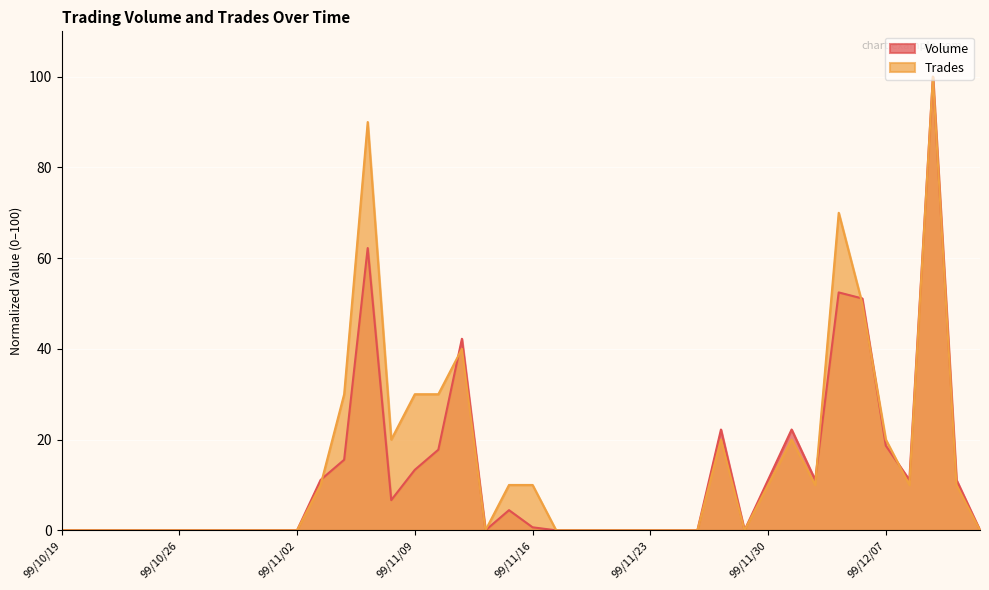

What is the total value across all series at 99/11/11?

82.2